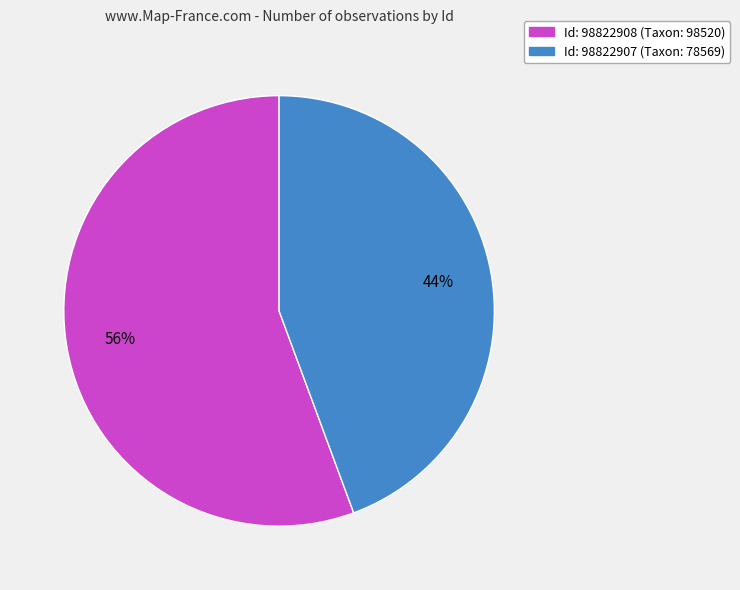

To the nearest percent, what portion does Id: 98822907 (Taxon: 78569) represent?

44%